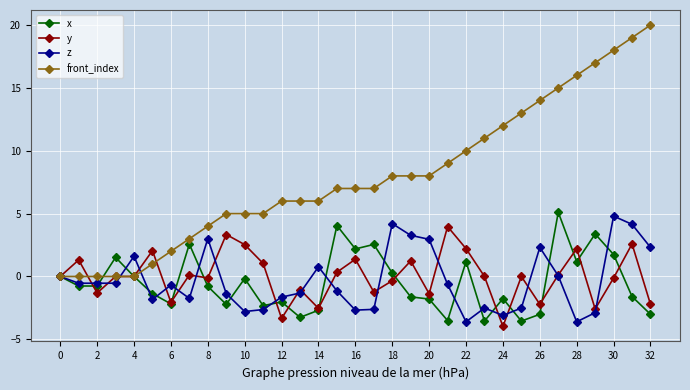

What is the value of the y point at the 23rd from the left?

2.2